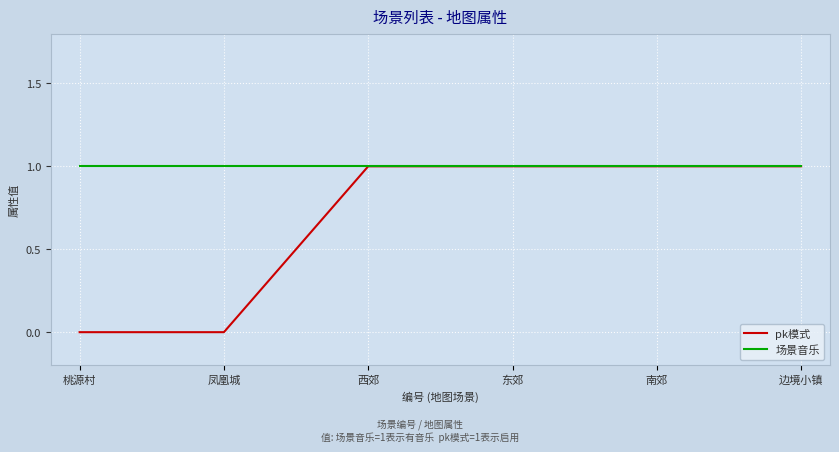

Which series has the largest range (max minus min)?

pk模式